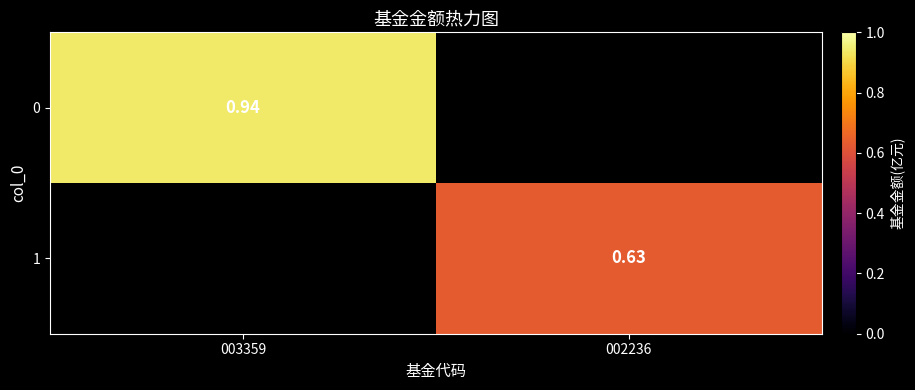

Which has a higher value, 002236 or 003359?

003359